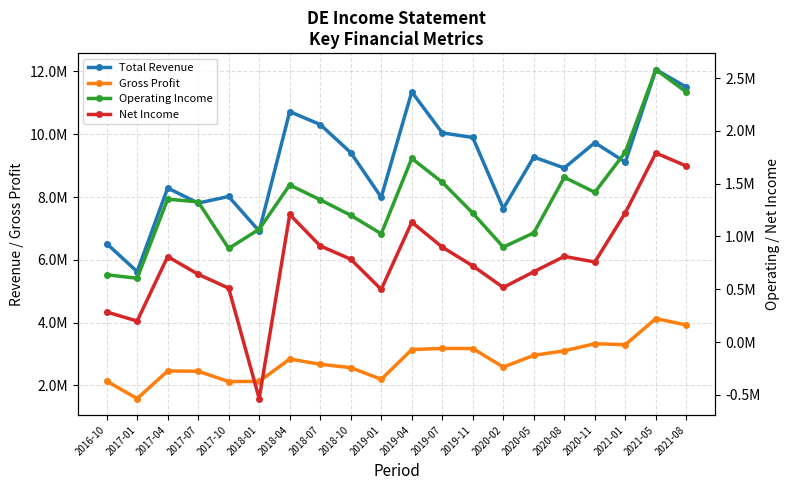

True or false: Gross Profit and Net Income intersect in this chart.

False